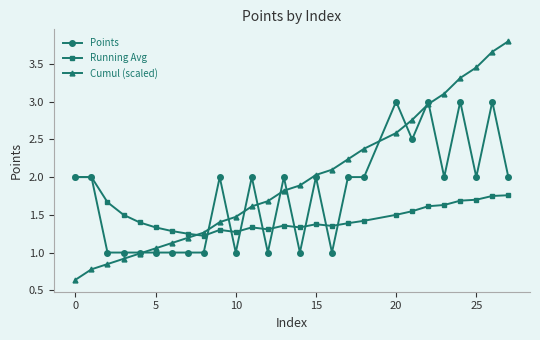

True or false: Cumul (scaled) and Running Avg intersect in this chart.

True